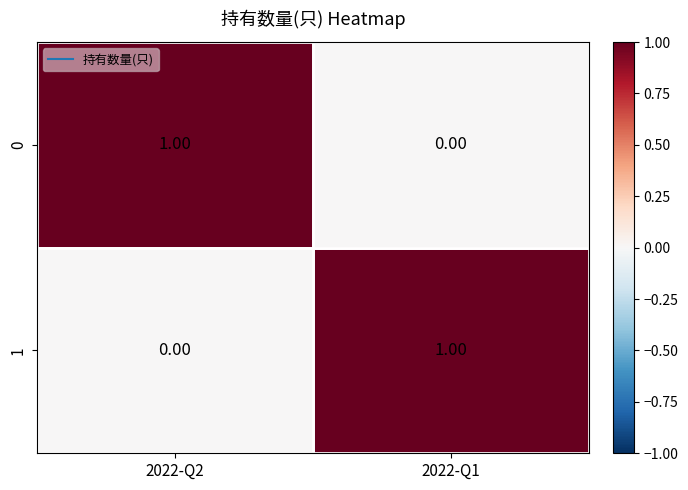

Rank the categories by 0 value from highest to lowest.

2022-Q2, 2022-Q1